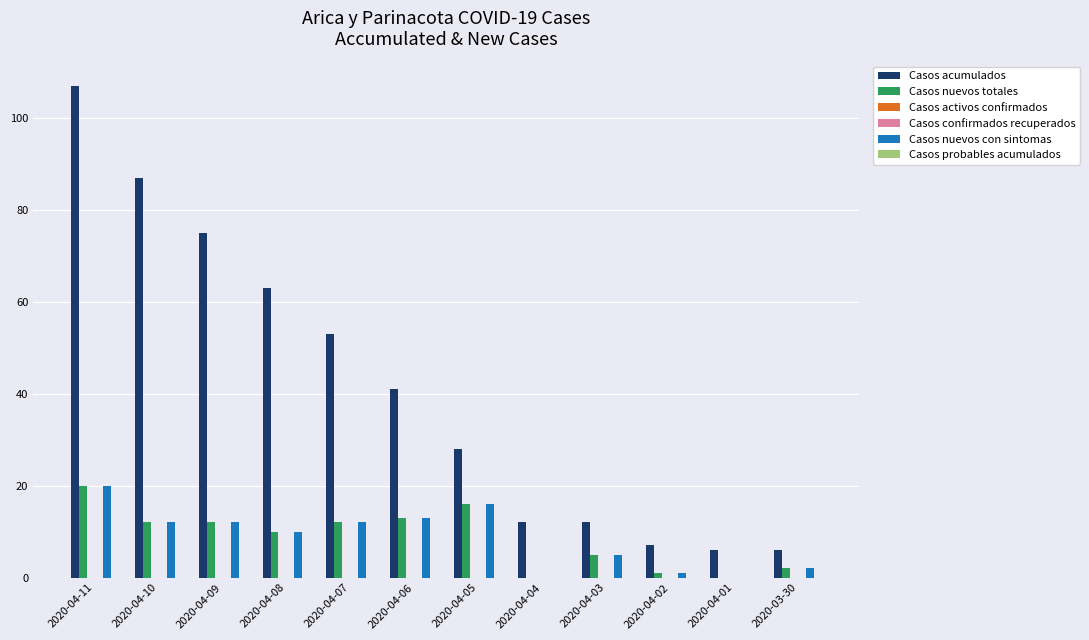

What is the sum of all Casos nuevos con sintomas values?

103